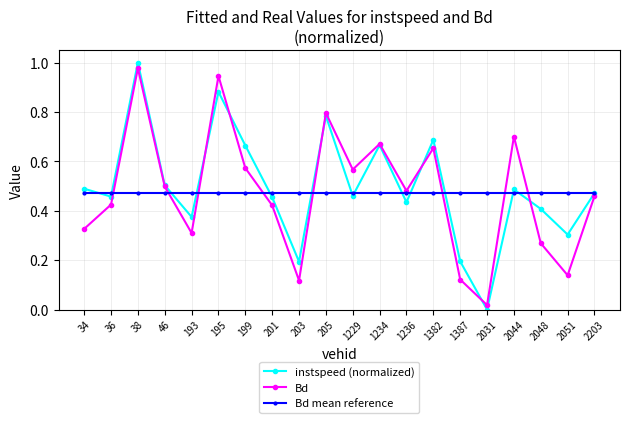

In Bd, how many points are lower than both neighbors (excluding endpoints)?

6